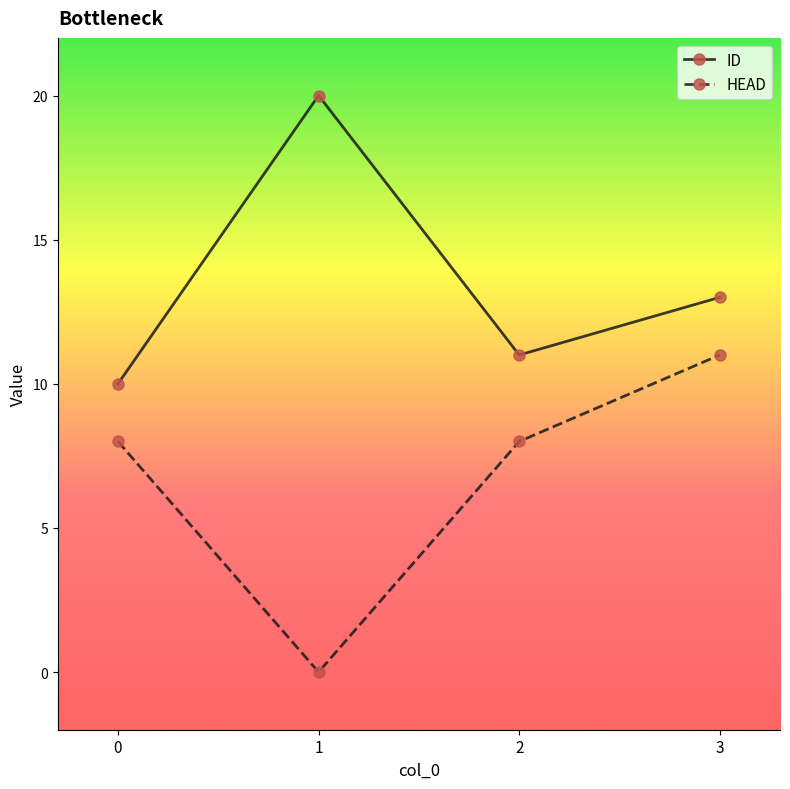

True or false: ID has a value of 10 at 1.

False